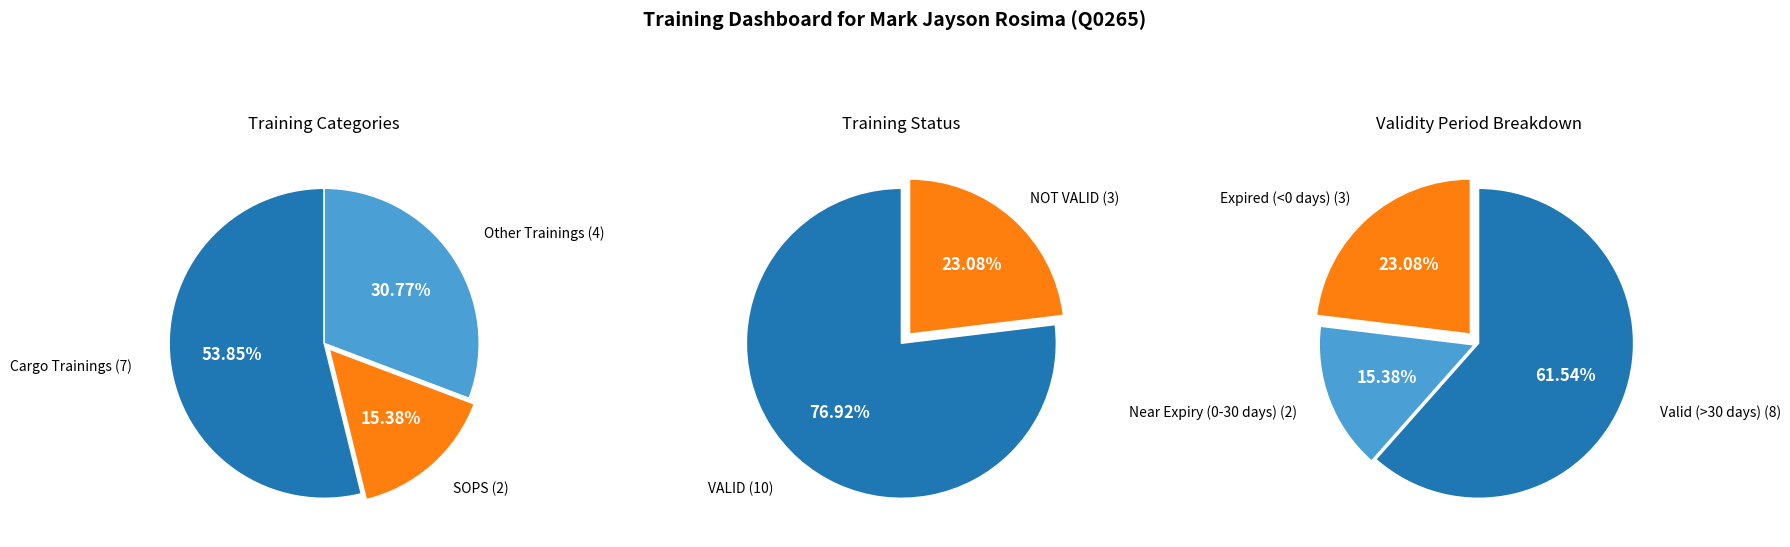

To the nearest percent, what is the combined percentage of NOT VALID and VALID?

100%